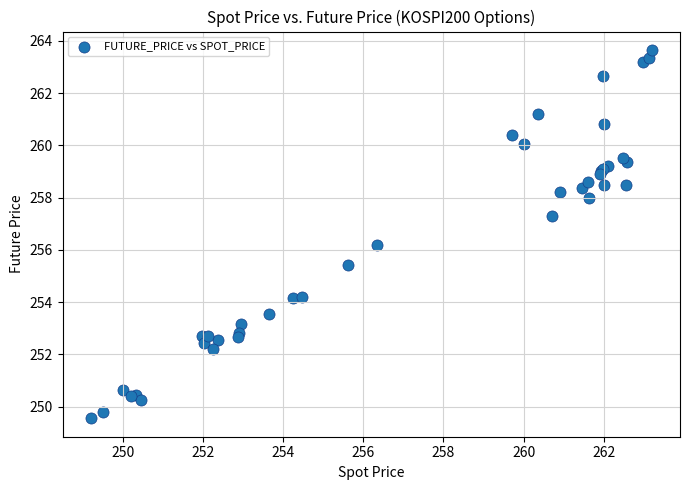

What Y value in the scatter plot is closest to 256?

256.2